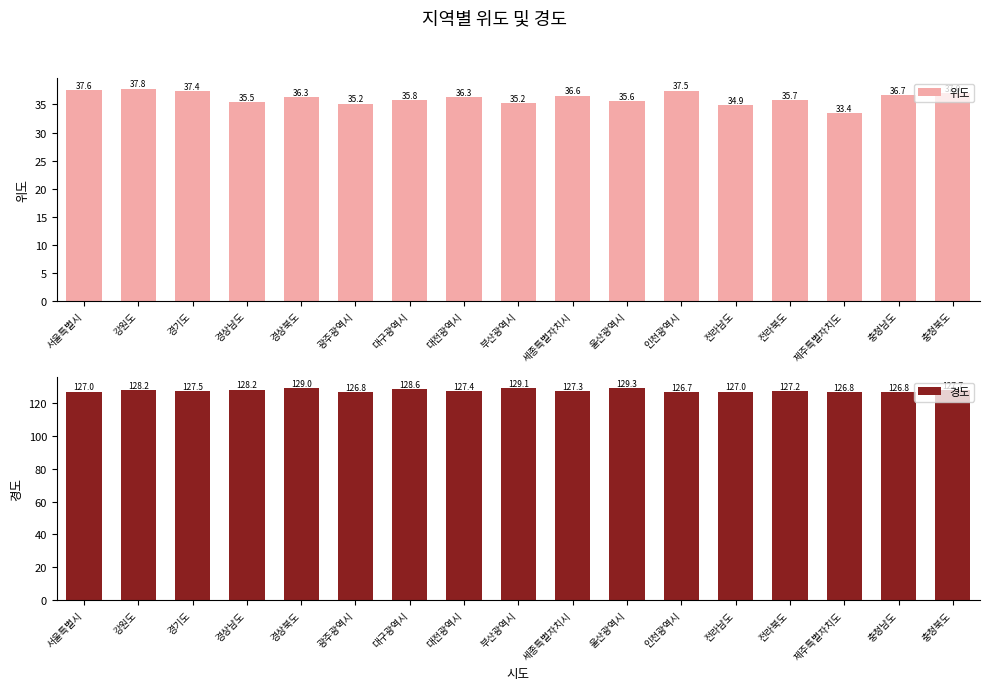

How many categories are shown in the chart?

17